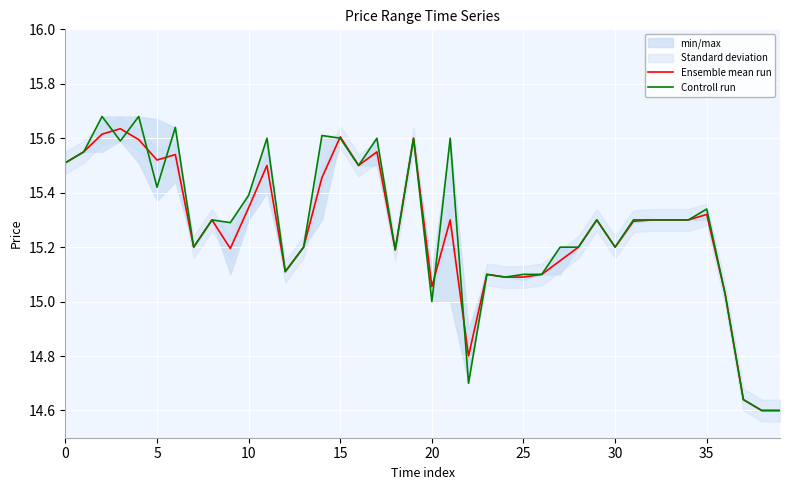

The value of Ensemble mean run at 25 is 6.0. True or false?

False